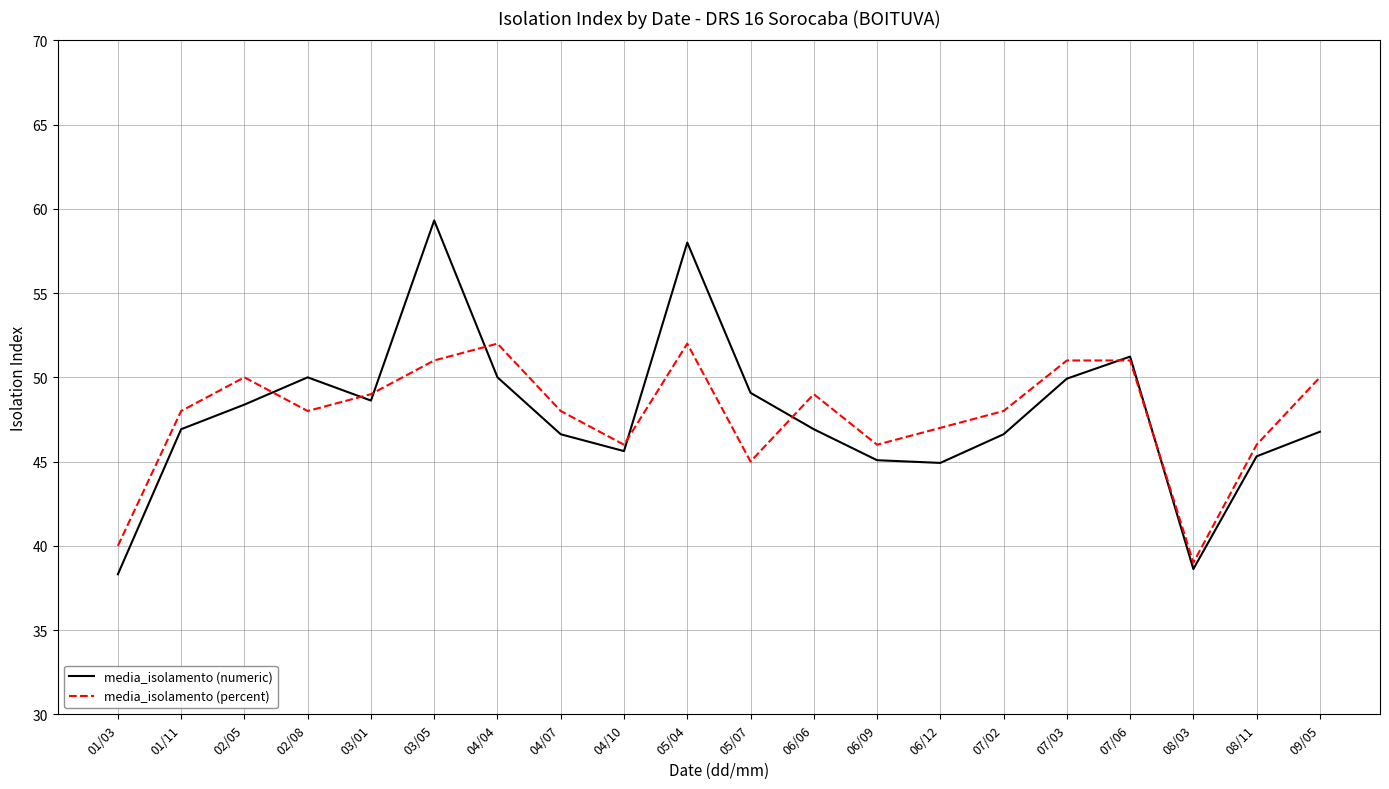

How many lines are shown in the chart?

2